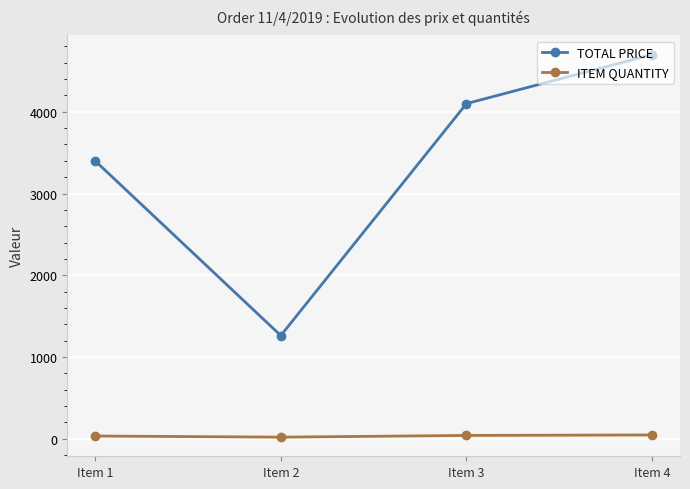

True or false: ITEM QUANTITY and TOTAL PRICE intersect in this chart.

False